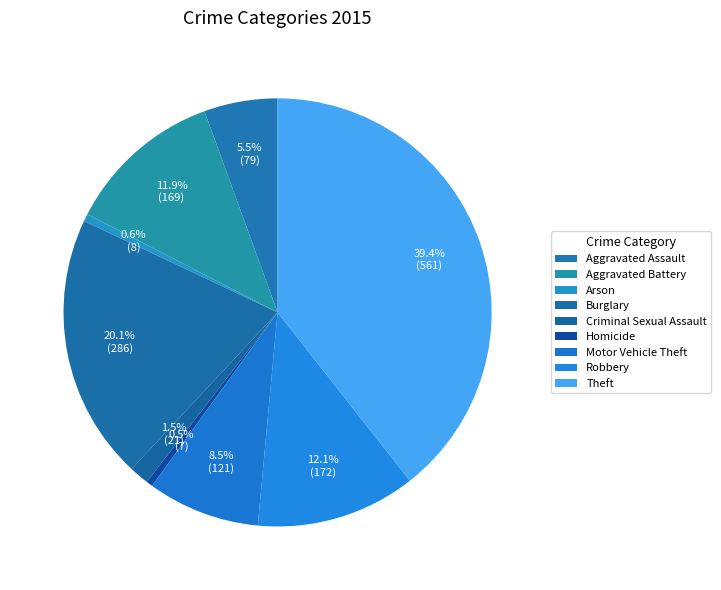

How many segments does this pie chart have?

9